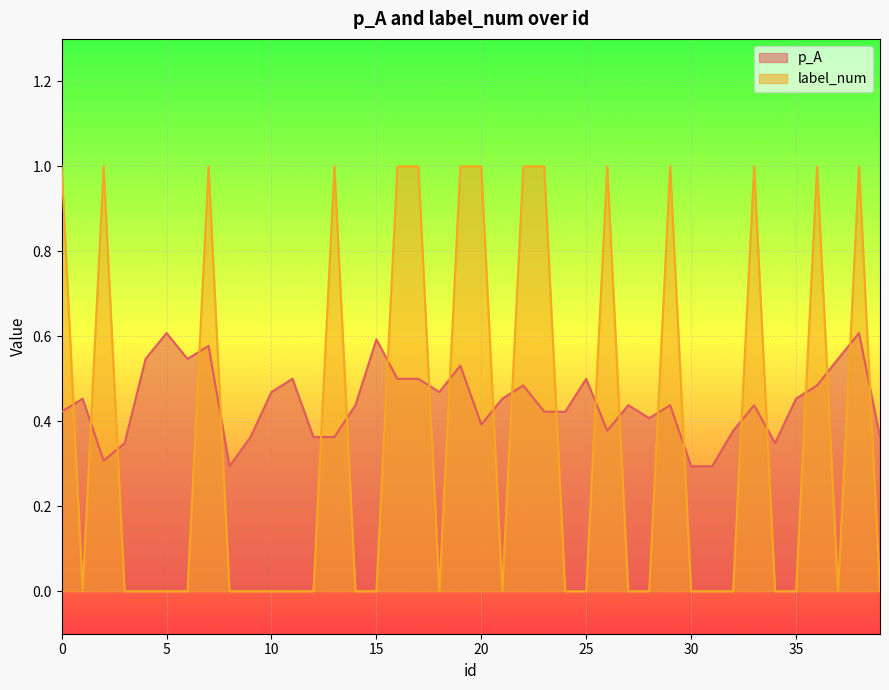

How many lines are shown in the chart?

2